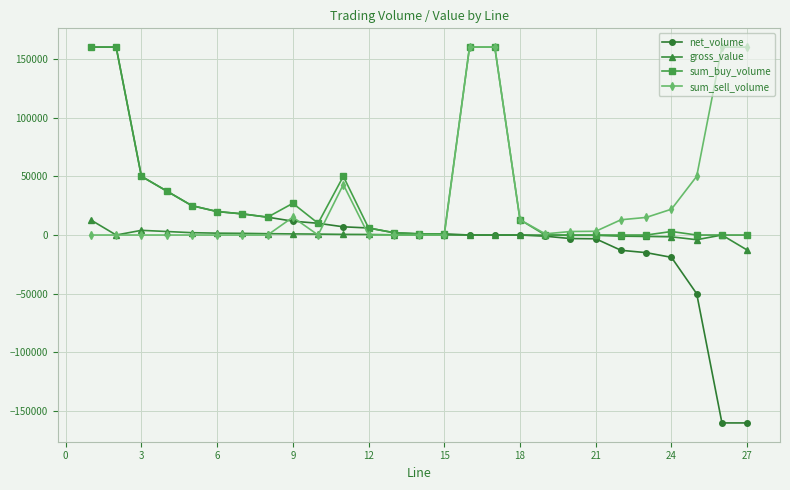

At how many categories does at least one series exceed 33272?

10